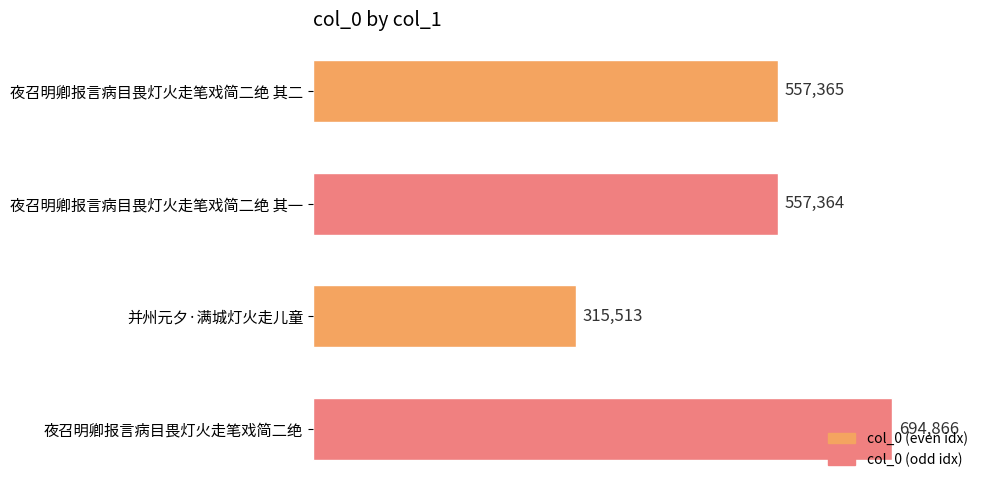

What is the average value?

531277